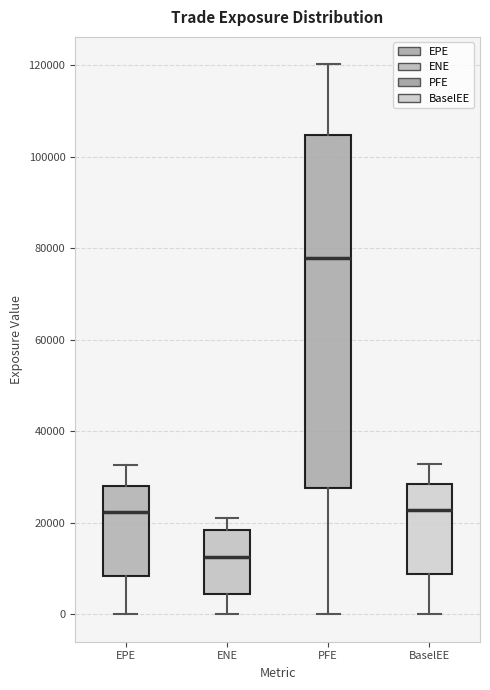

Where does the upper whisker of the box for PFE end on the y-axis? The values are not printed on the chart, so give them approximately, as read against the axis.

120000